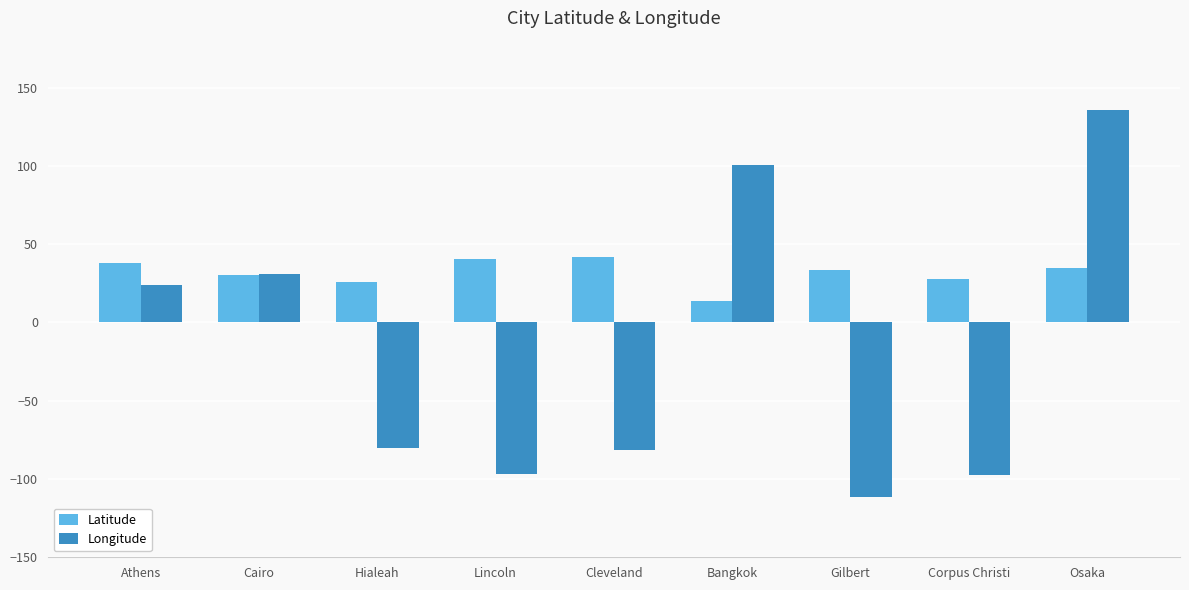

Does the chart contain stacked bars?

No